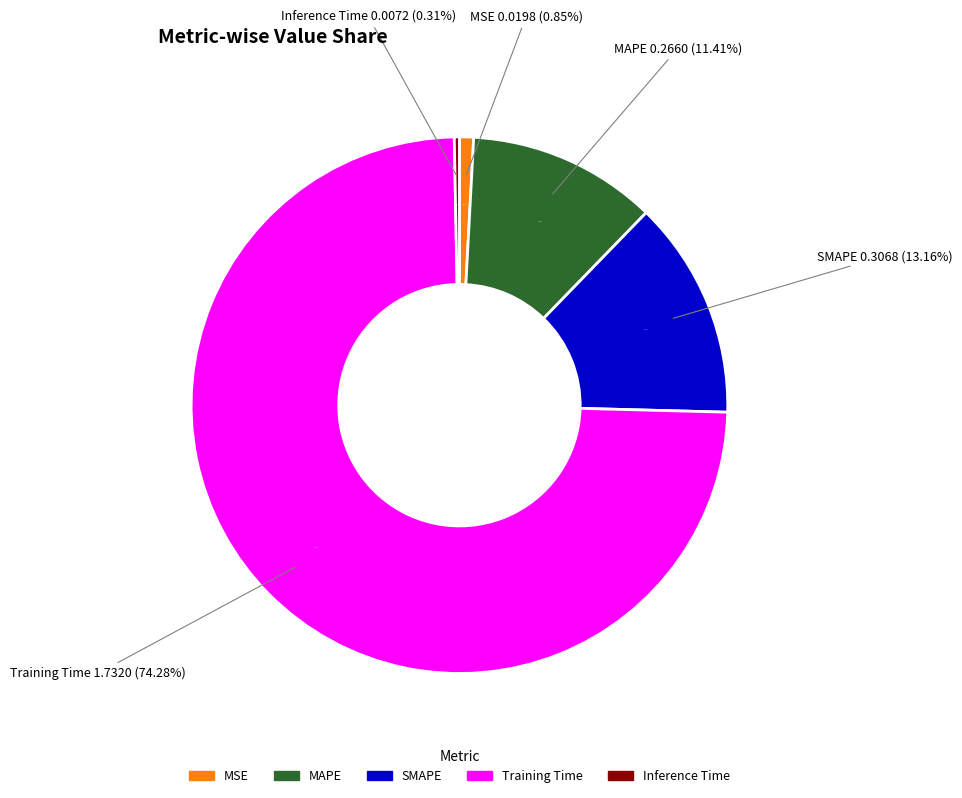

Which slice is the smallest?

Inference Time